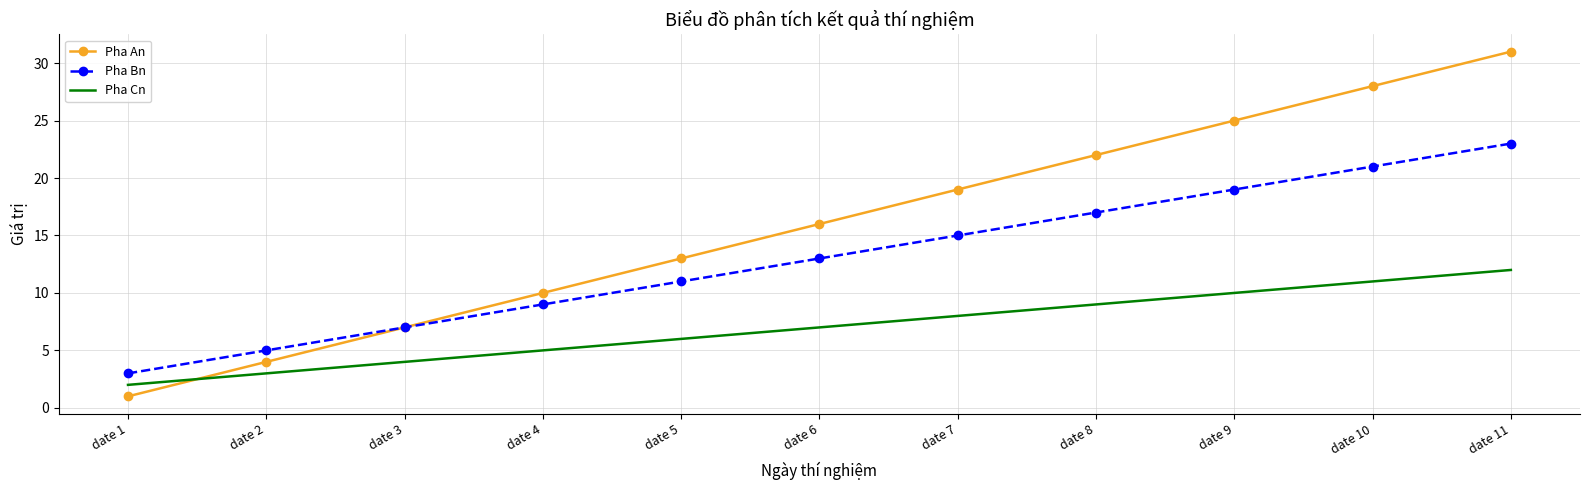

How many categories are shown in the chart?

11